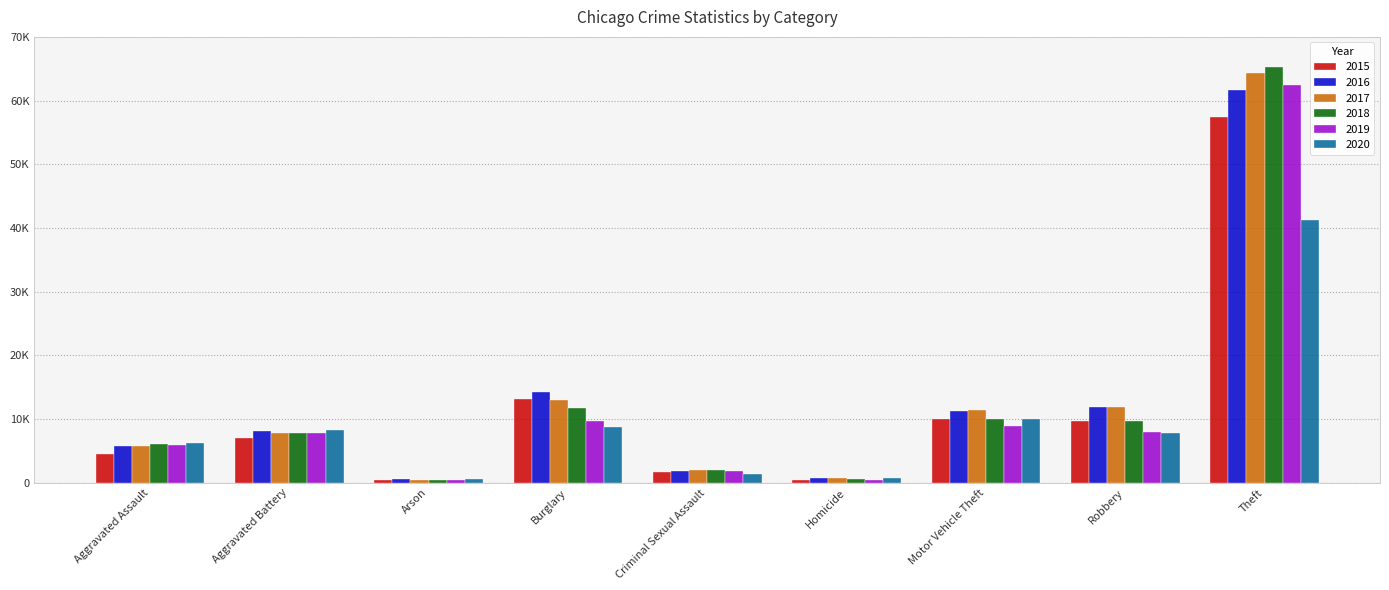

Does the chart contain stacked bars?

No